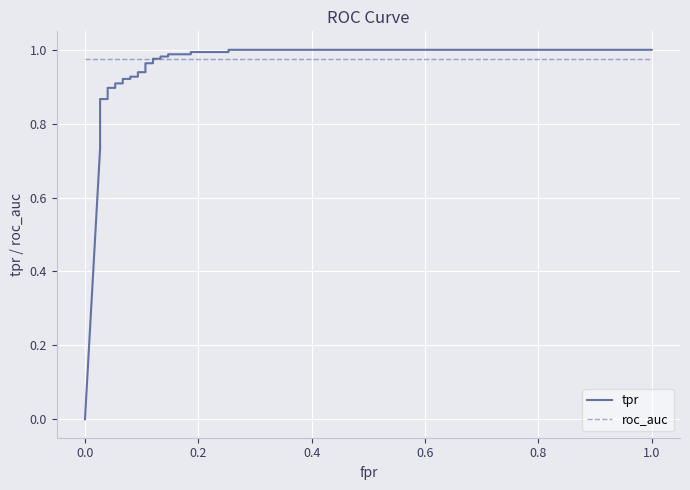

Reading right to left, what are all the values shown in this chart?

tpr: 1.0	1.0	1.0	1.0	1.0	1.0	1.0	1.0	1.0	1.0	1.0	1.0	0.9	0.9	0.9	0.9	0.9	0.9	0.9	0.9	0.9	0.9	0.9	0.9	0.8	0.8	0.7	0.0
roc_auc: 1.0	1.0	1.0	1.0	1.0	1.0	1.0	1.0	1.0	1.0	1.0	1.0	1.0	1.0	1.0	1.0	1.0	1.0	1.0	1.0	1.0	1.0	1.0	1.0	1.0	1.0	1.0	1.0